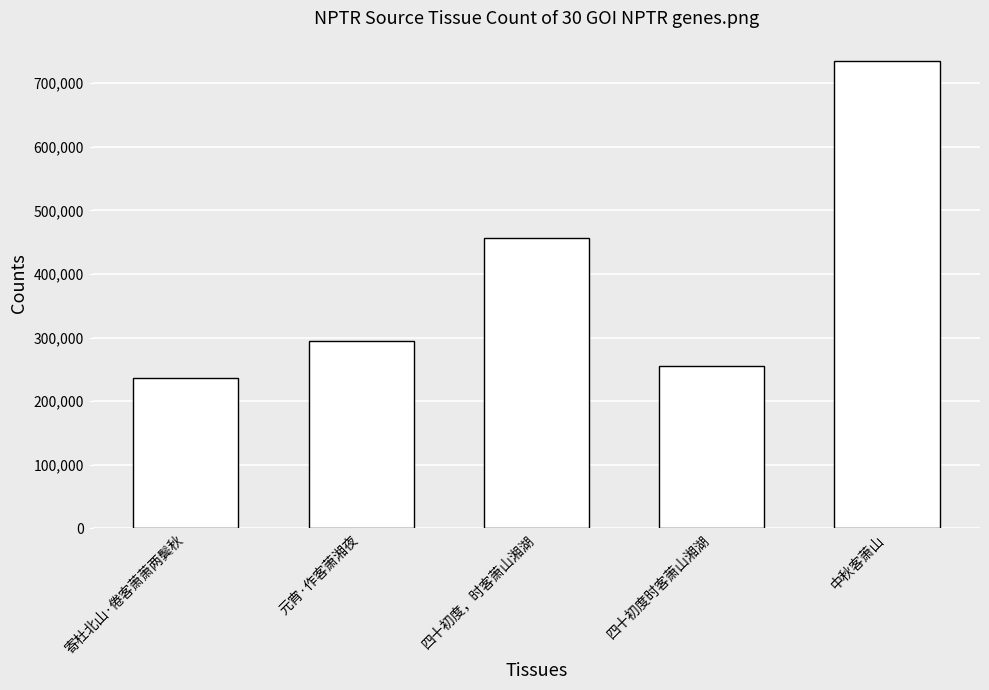

Reading left to right, list all the values displayed in this chart.

寄杜北山·倦客萧萧两鬓秋=236916	元宵·作客萧湘夜=294304	四十初度，时客萧山湘湖=457089	四十初度时客萧山湘湖=254494	中秋客萧山=734500